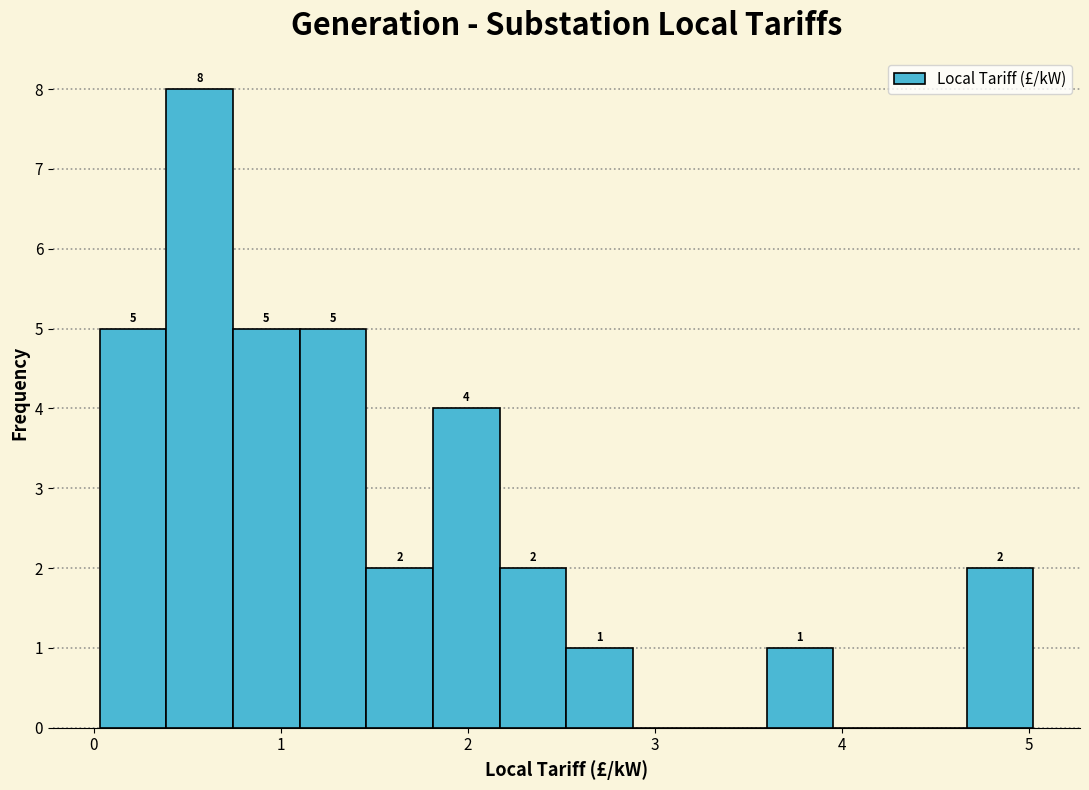

Around what value on the x-axis is the tallest bar? Give the approximate position of its centre, as read against the axis.

0.6